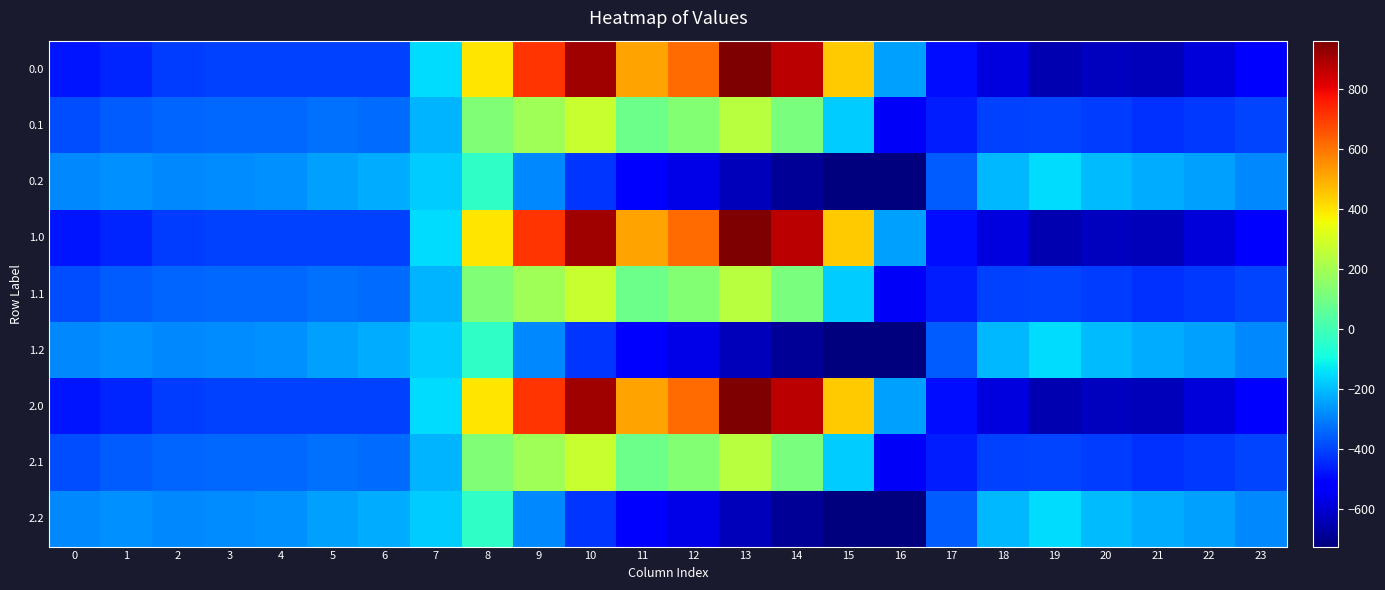

What is the spread (max minus min) of values at 3?

123.4